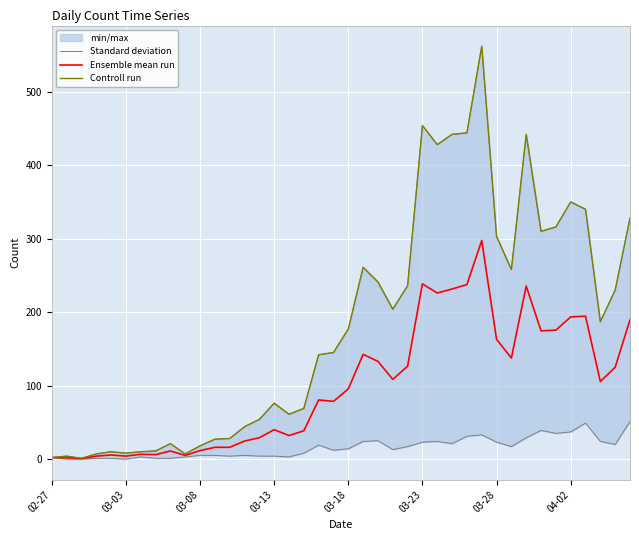

The Ensemble mean run series shows 40.0 at 03-13. True or false?

True